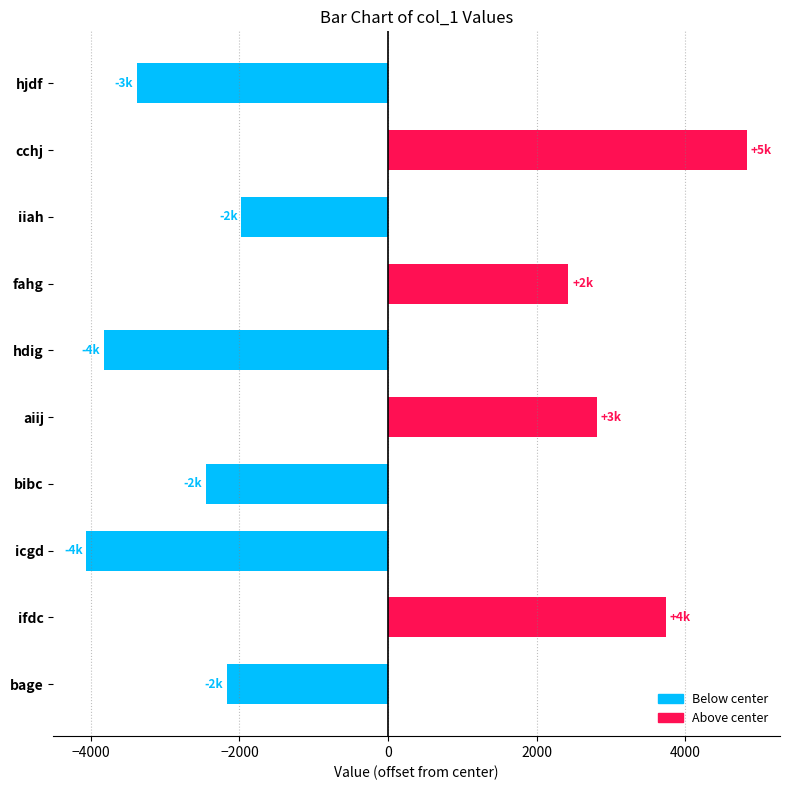

List the labels in order of value, largest first.

cchj, ifdc, aiij, fahg, iiah, bage, bibc, hjdf, hdig, icgd